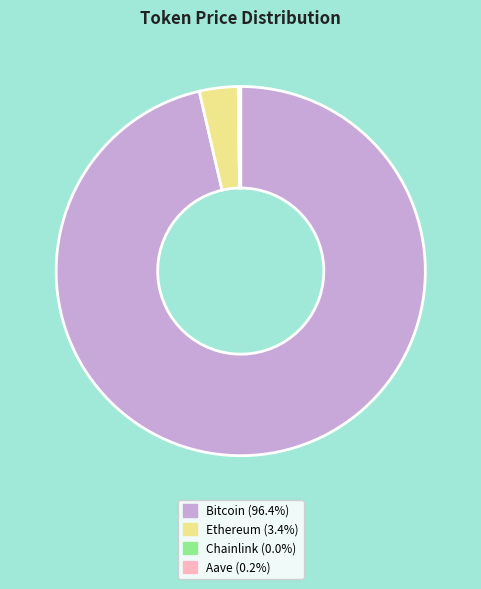

Is there a majority slice in this chart?

Yes